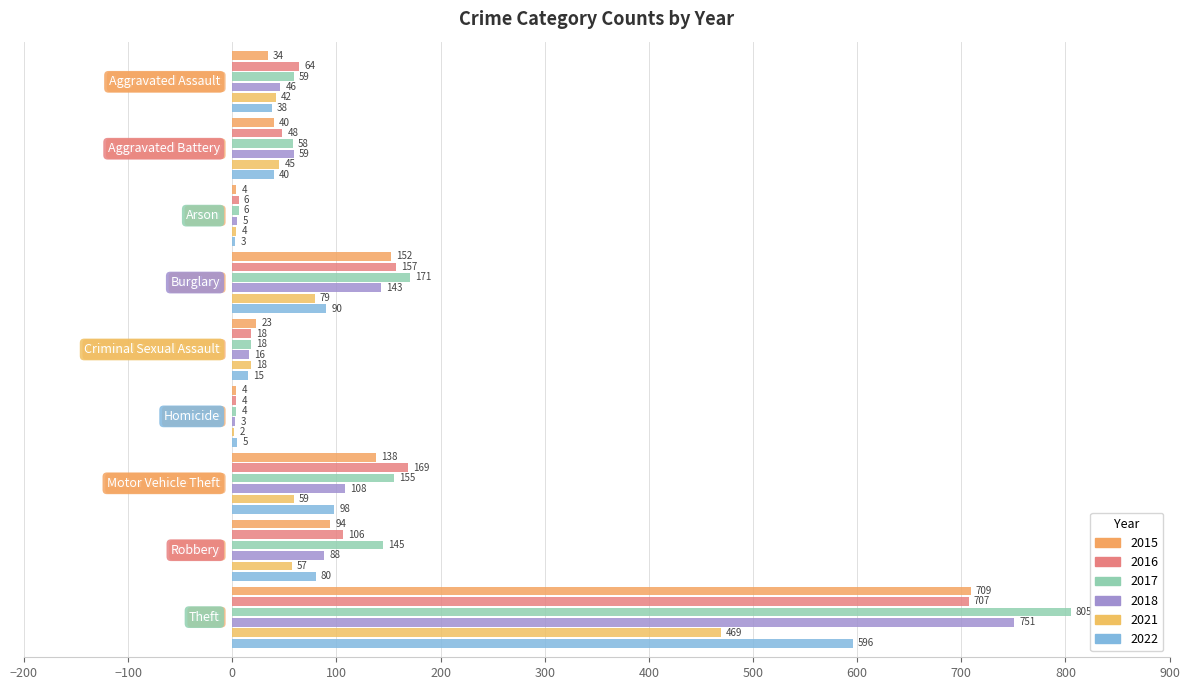

At which label does 2015 reach its minimum?

Arson